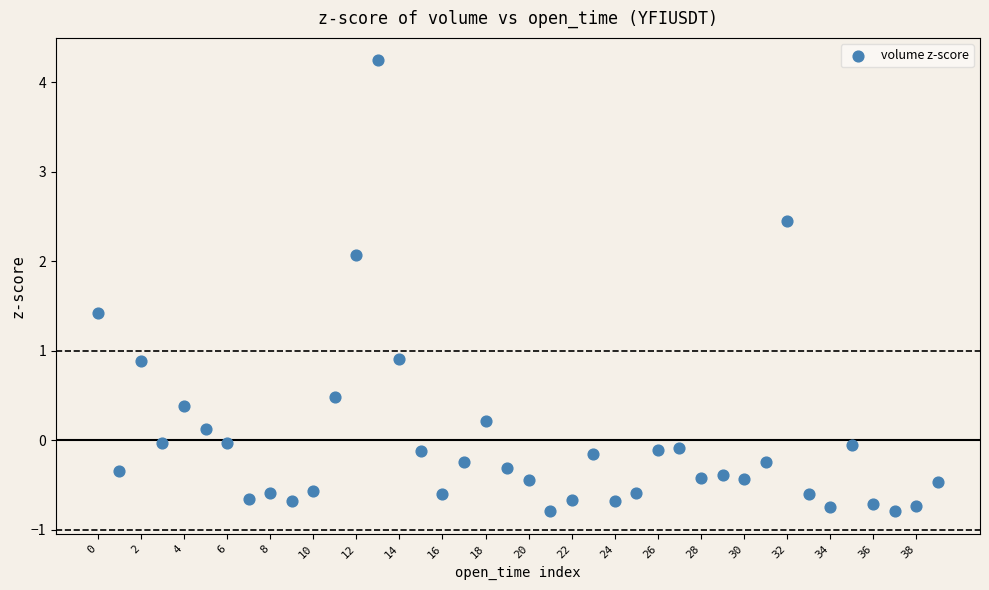

What is the range of Y values (max minus min)?

5.0